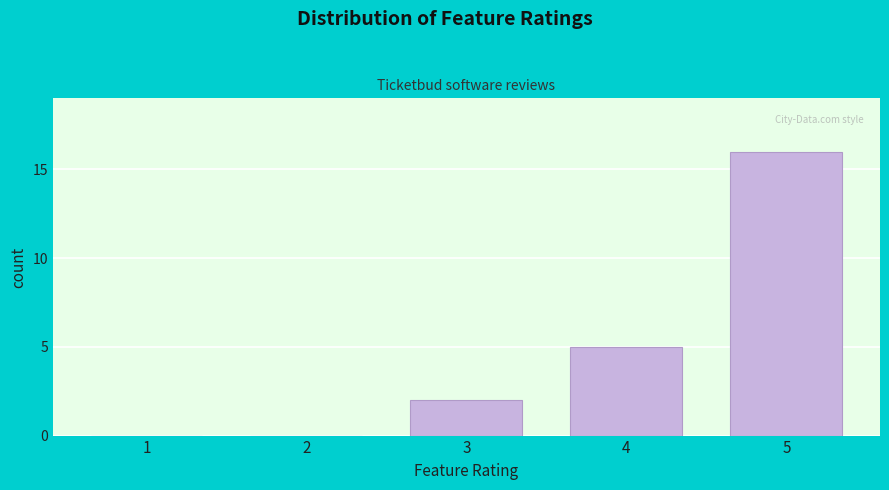

Reading right to left, extract all data points from this chart.

5=16	4=5	3=2	2=0	1=0